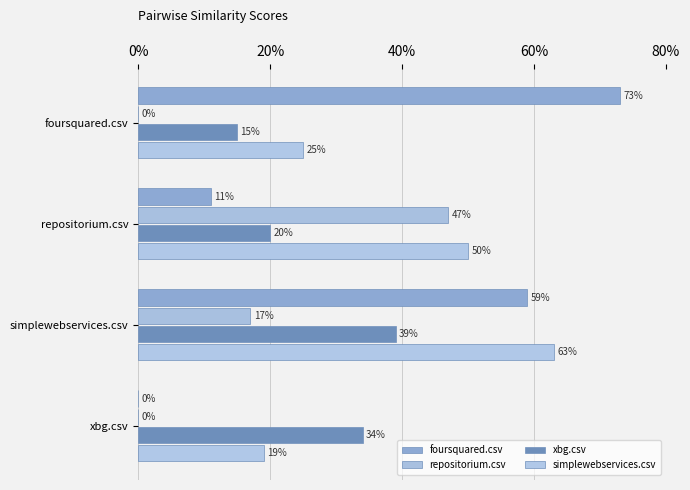

What is the highest value of the foursquared.csv series?

0.7